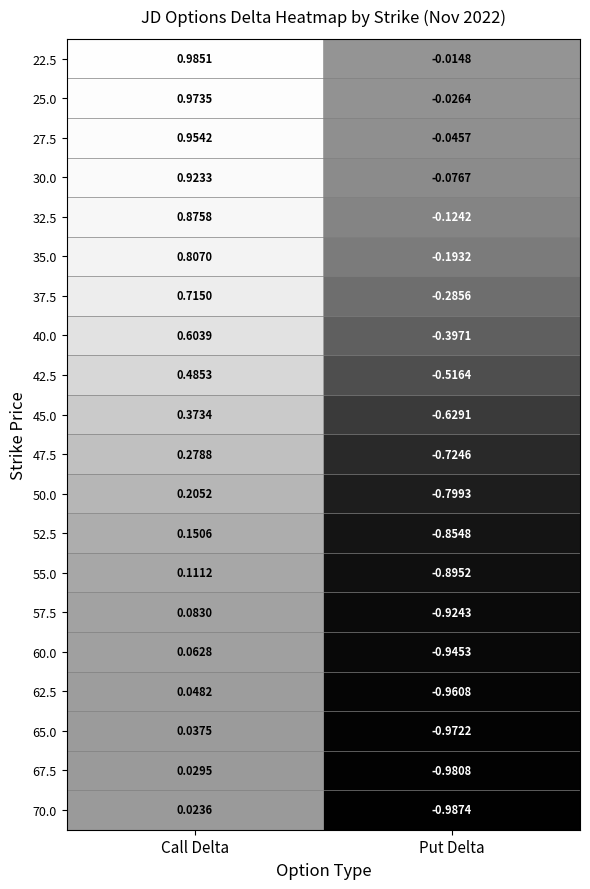

At which label does 70.0 reach its peak?

Call Delta